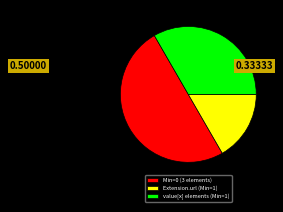

Count the number of slices in the pie.

3